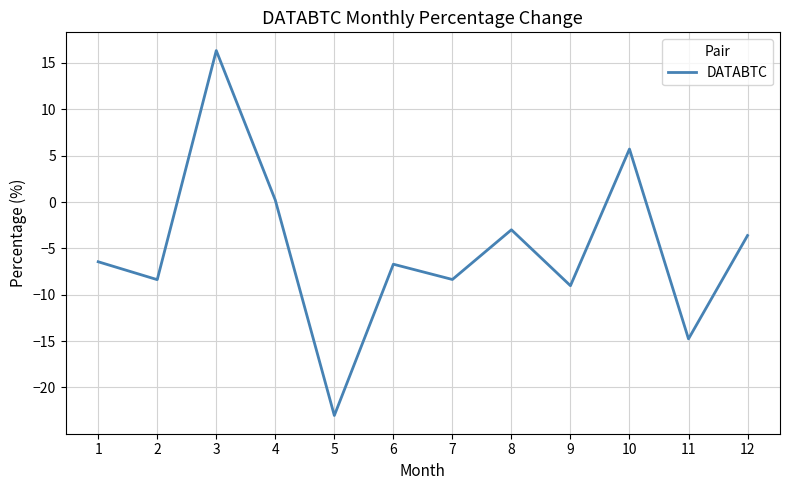

Between 3 and 9, which is larger?

3